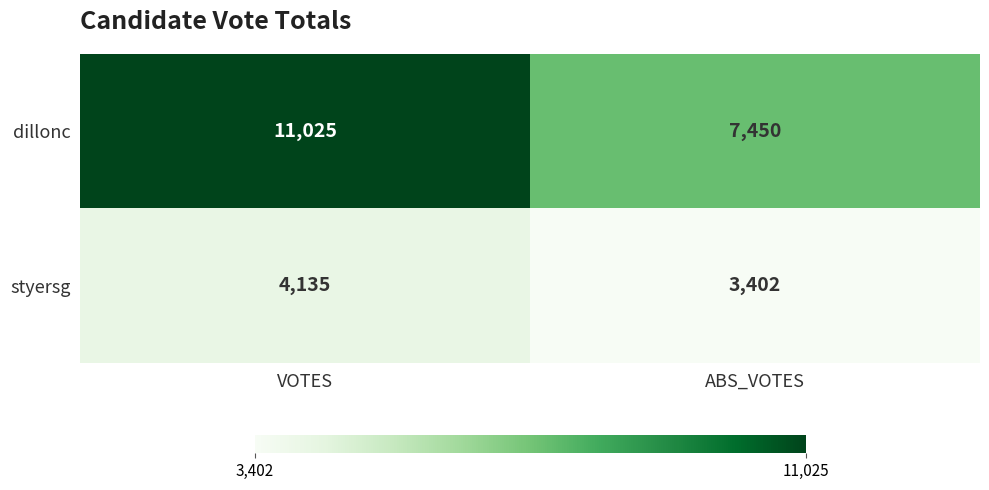

At how many categories does at least one series exceed 3586?

2